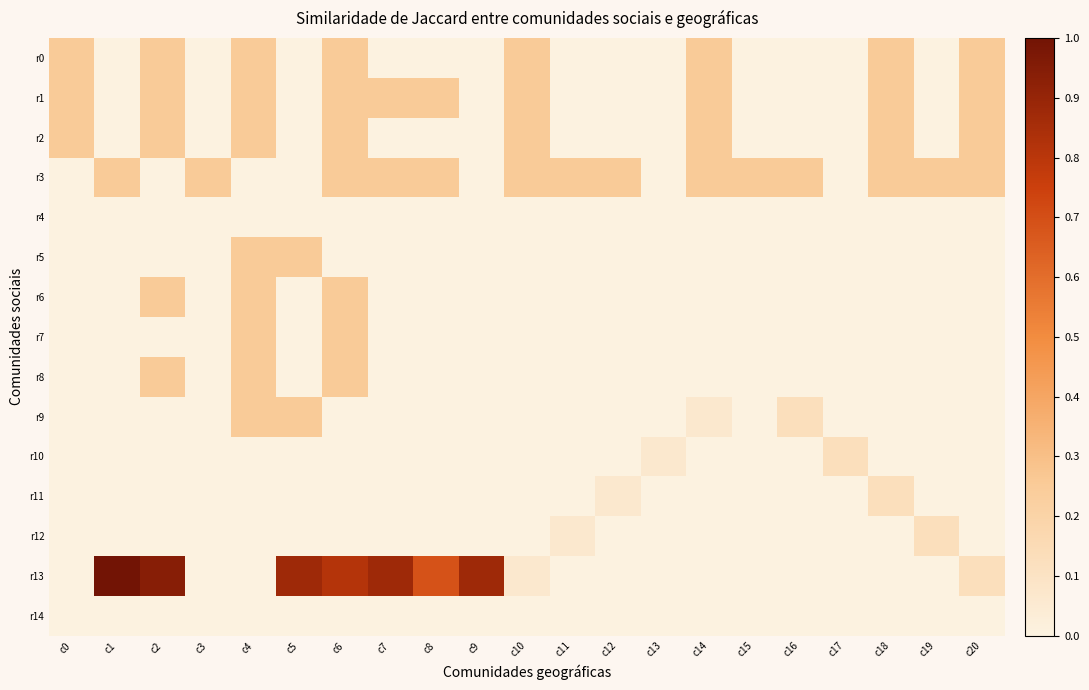

What is the total value across all series at c20?

1.1